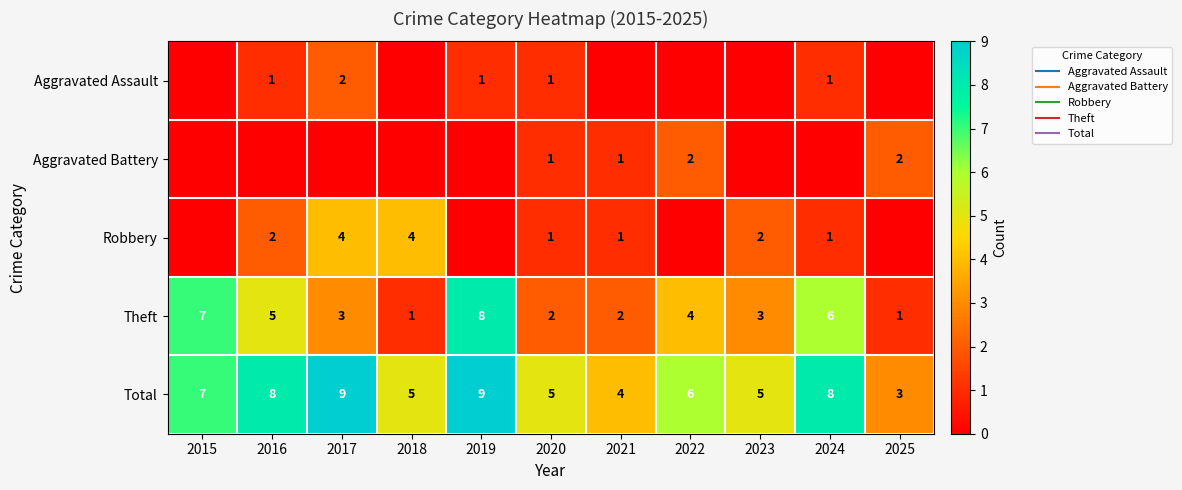

At which label does Total first exceed 6?

2015